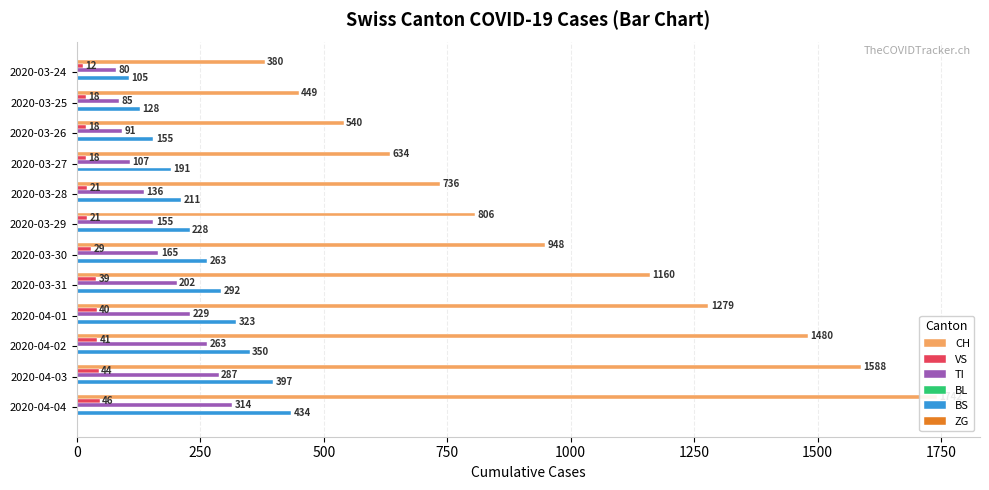

The value of BS at 2020-04-03 is 682.1. True or false?

False